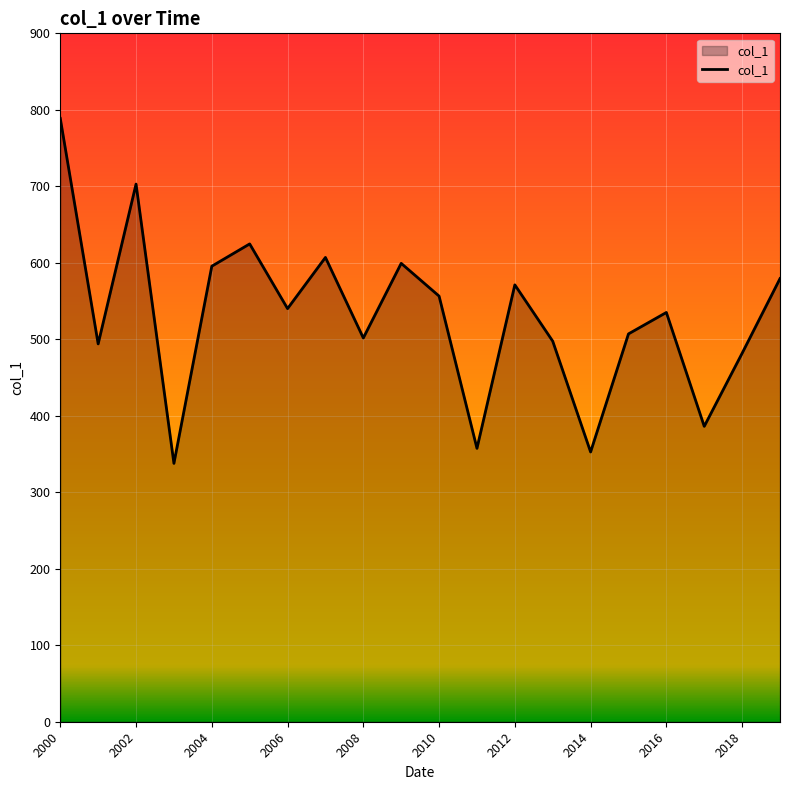

What is the difference between the maximum and minimum values?

451.0